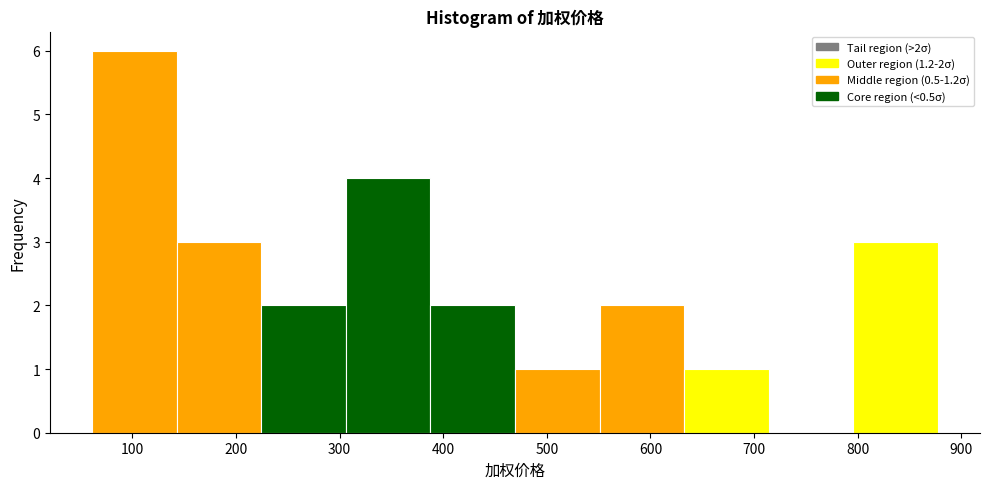

Which range on the x-axis has the tallest bar?

60 to 140